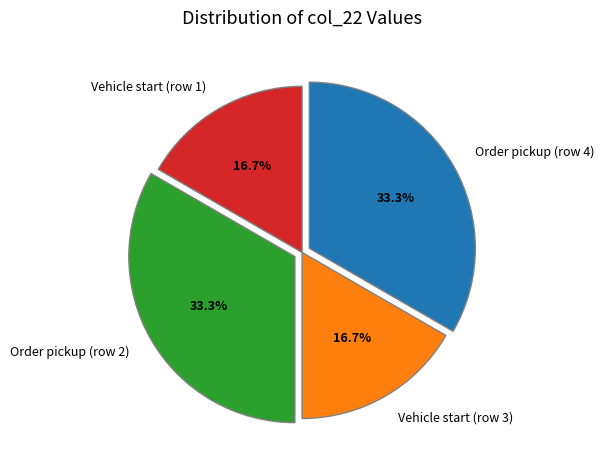

Does Vehicle start (row 3) represent more than half of the total?

No